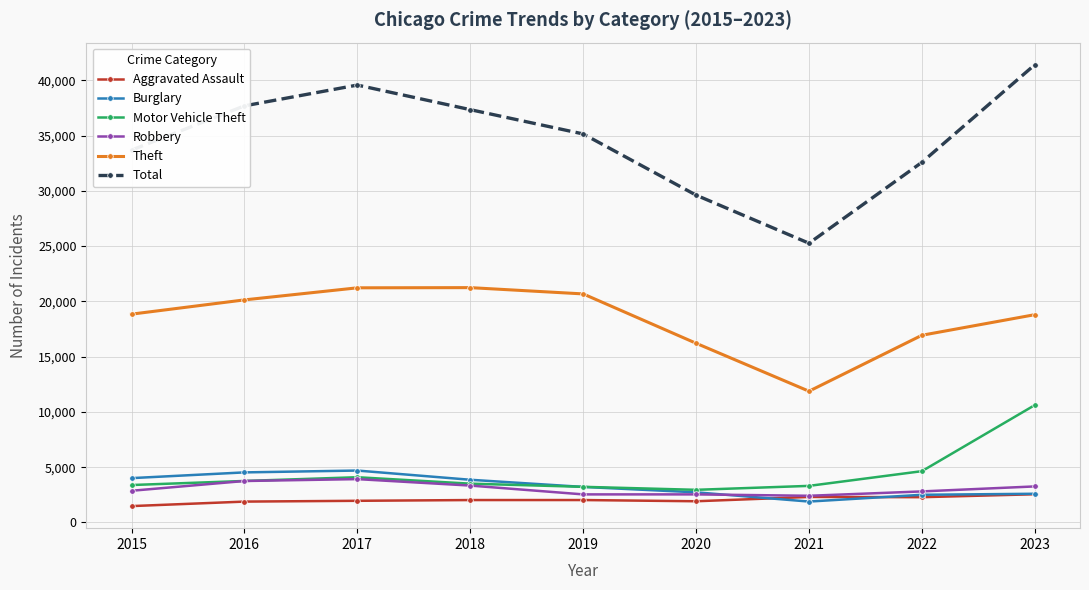

What is the value of the Burglary point at the 1st from the left?

4011